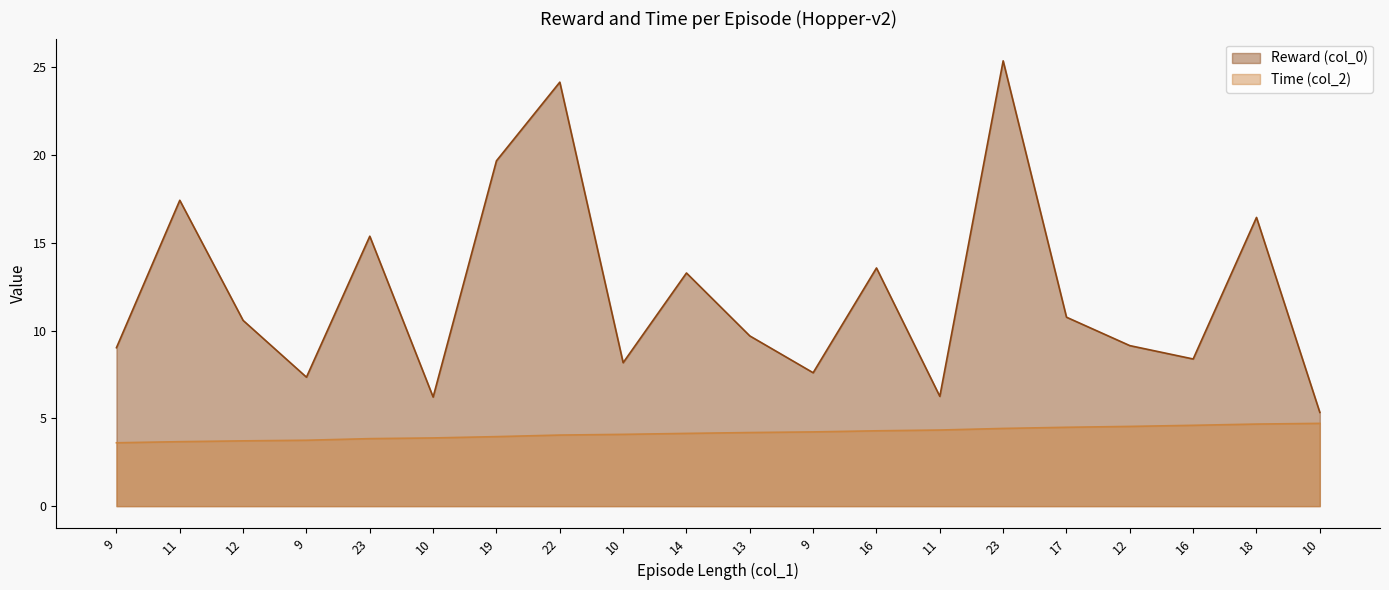

What is the difference between the Time (col_2) values at 11 and 16?

0.3